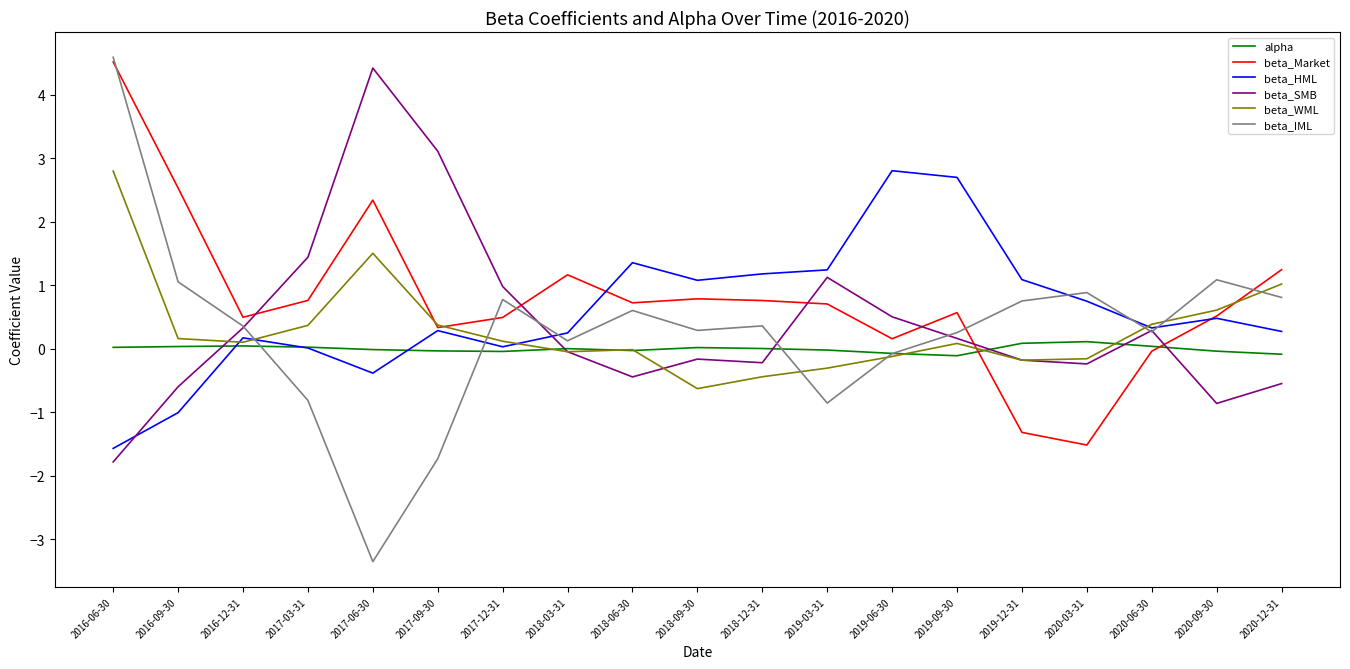

True or false: beta_HML and alpha cross at least once.

True